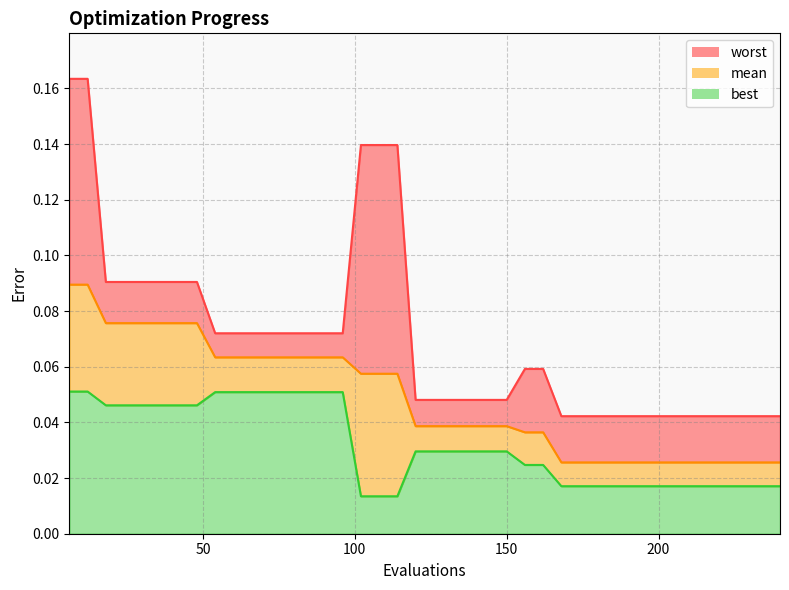

At which category is the sum across all series the highest?

6